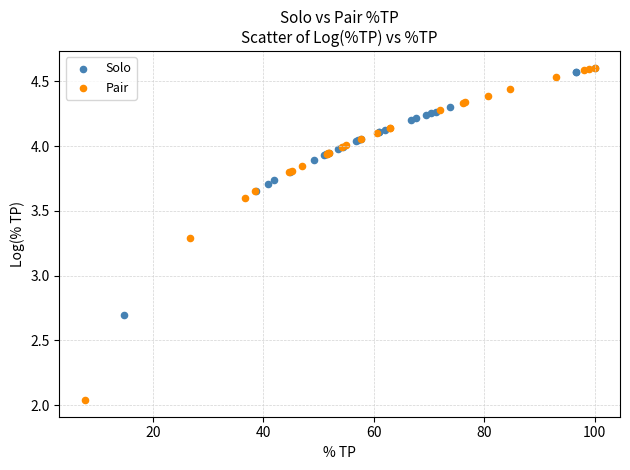

Which series has the widest spread of Y values?

Pair